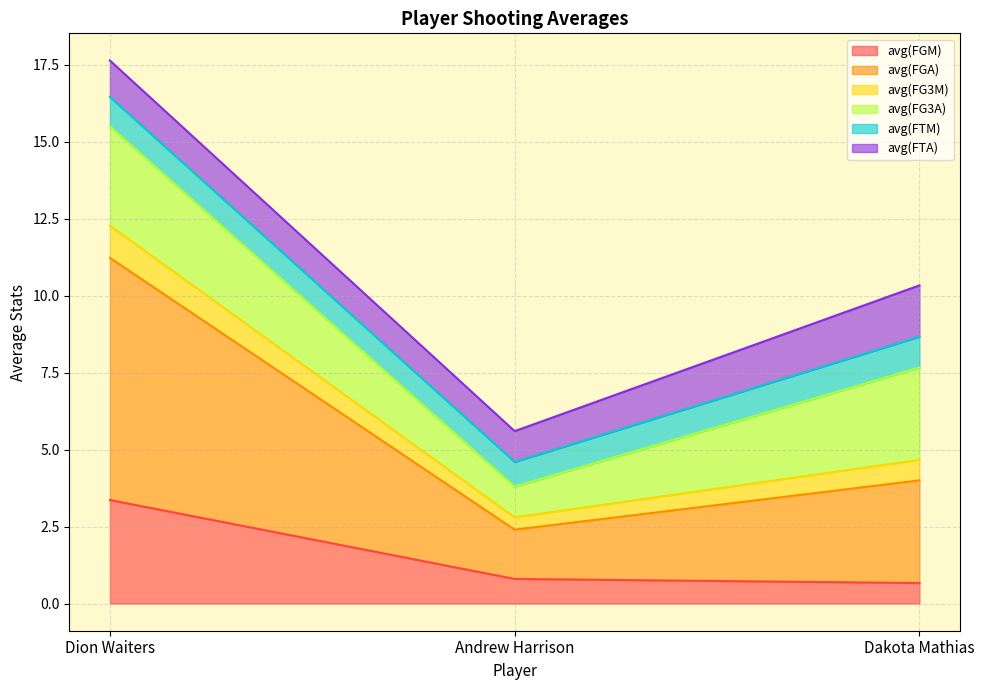

At which category is the sum across all series the highest?

Dion Waiters